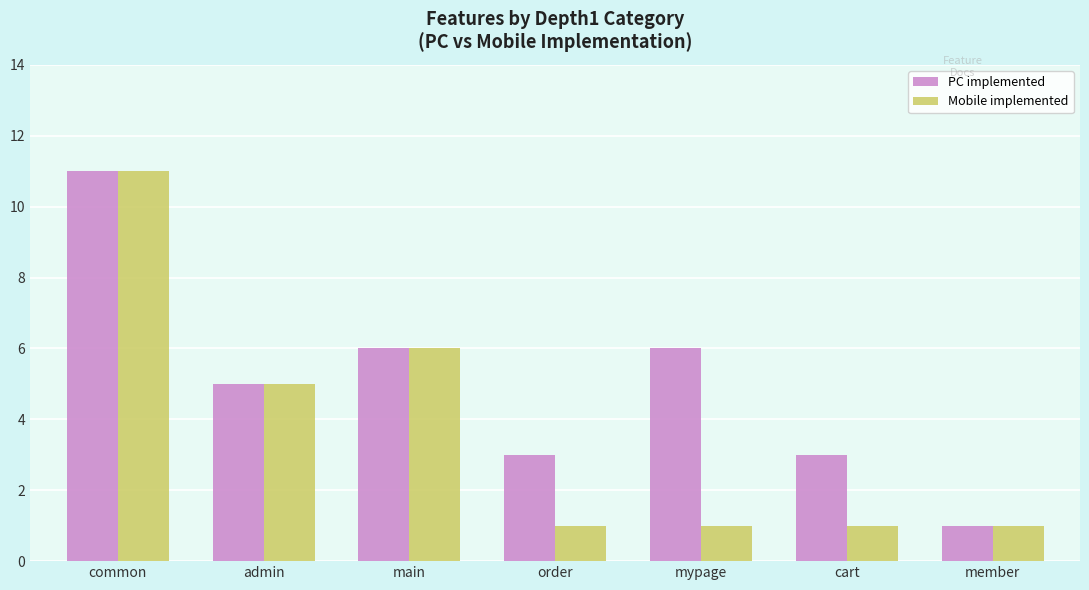

What is the difference between the Mobile implemented values at admin and member?

4